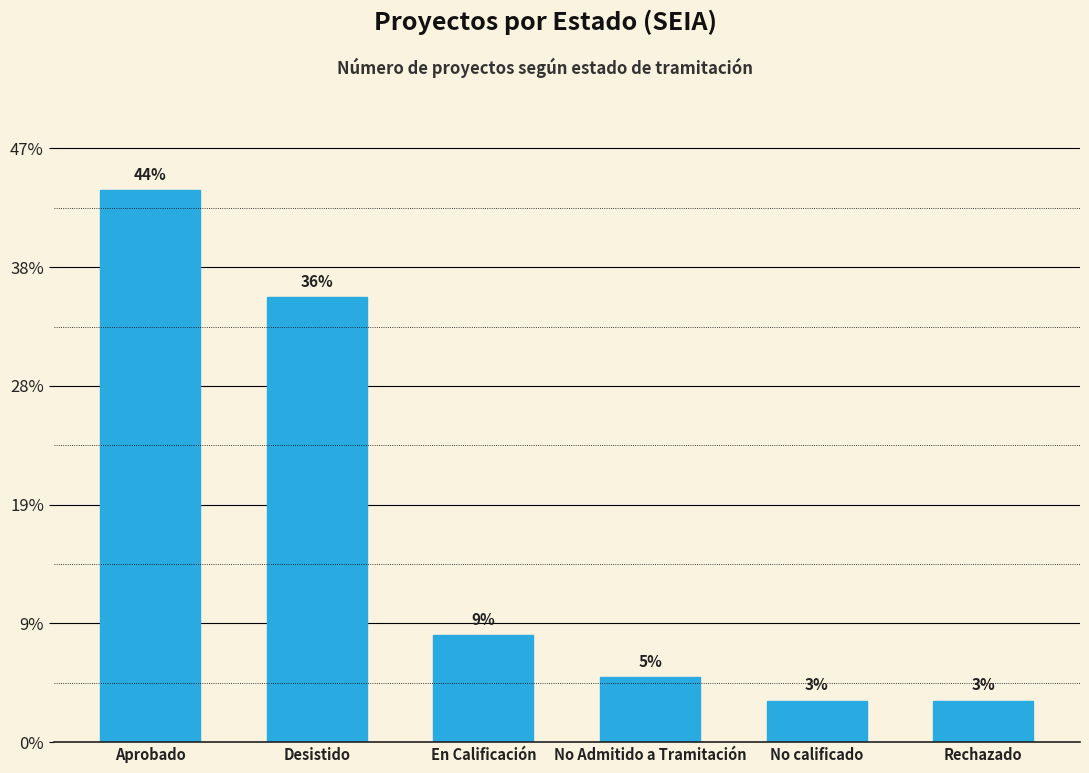

Does the chart contain any negative values?

No